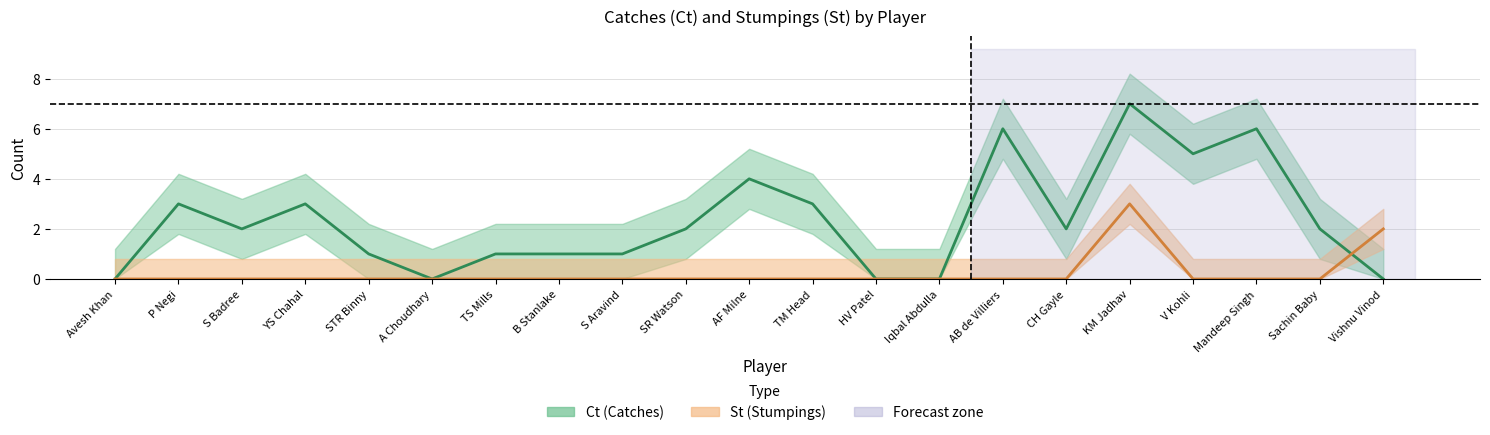

How many data points in St are above 0?

2